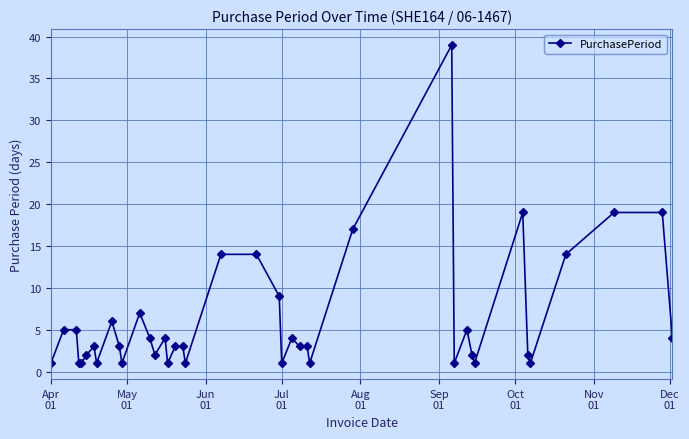

What is the difference between the maximum and second lowest values?

38